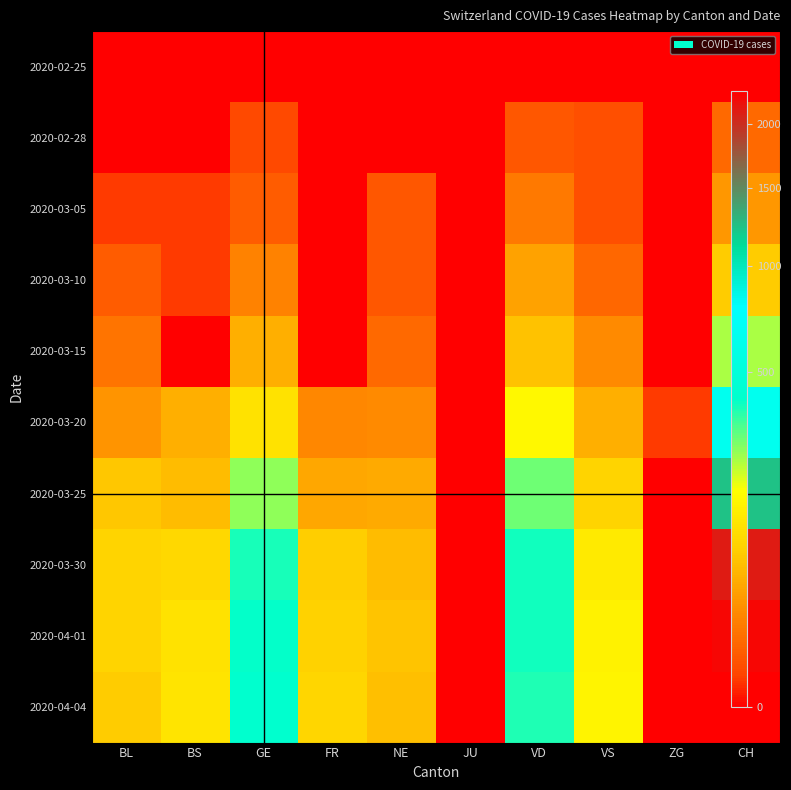

What is the total value across all series at VD?

1708